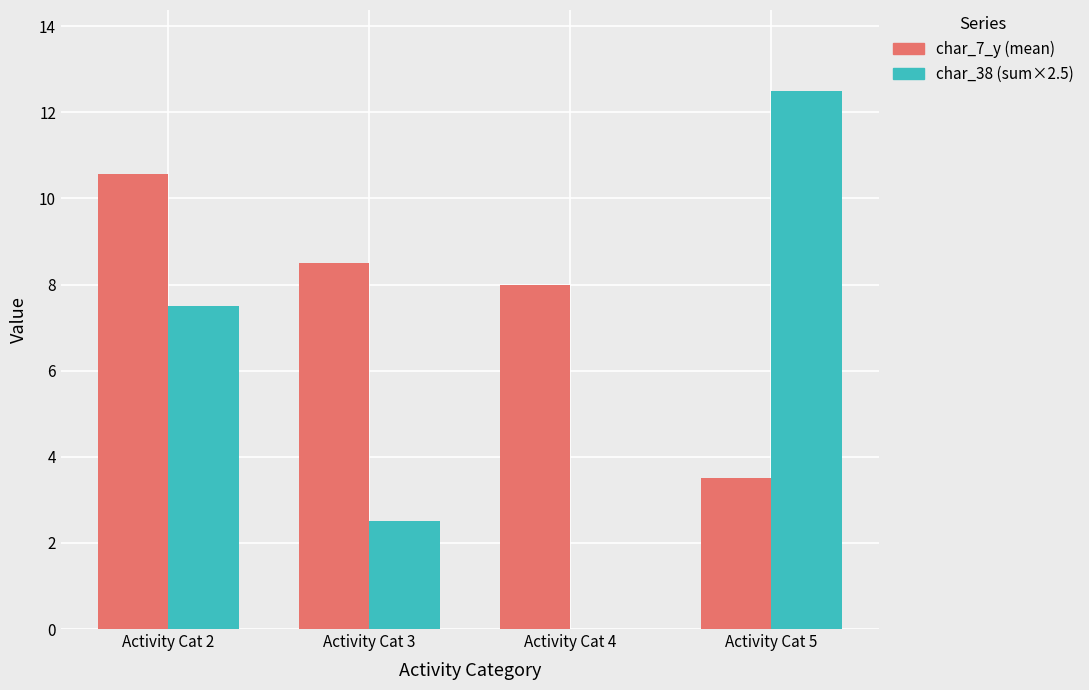

Reading left to right, extract all data points from this chart.

char_7_y (mean): 10.6	8.5	8.0	3.5
char_38 (sum×2.5): 7.5	2.5	0.0	12.5